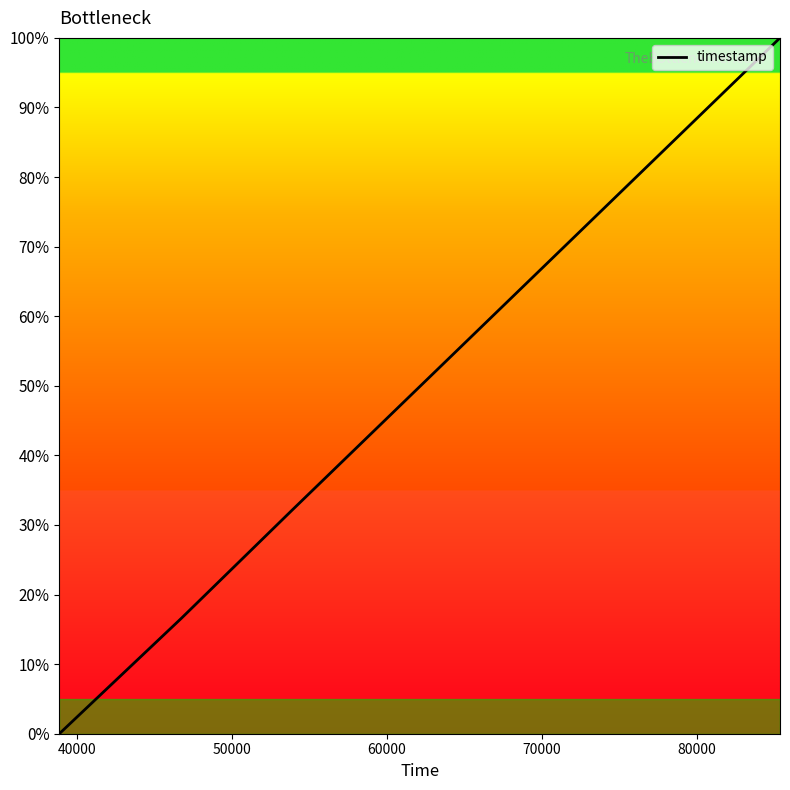

What is the difference between the second highest and second lowest values?

15.5